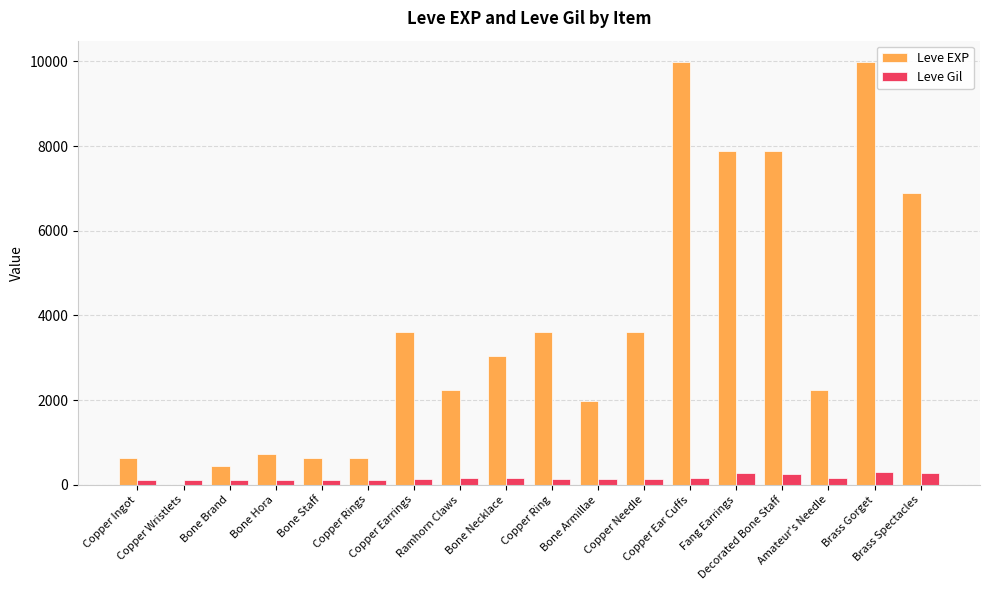

Which series has the largest total across all categories?

Leve EXP